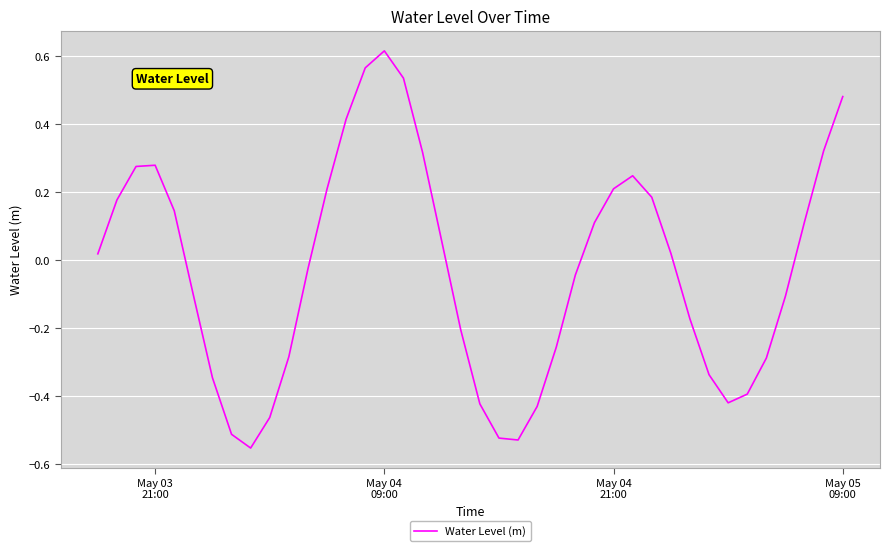

What is the difference between the maximum and minimum values?

1.2